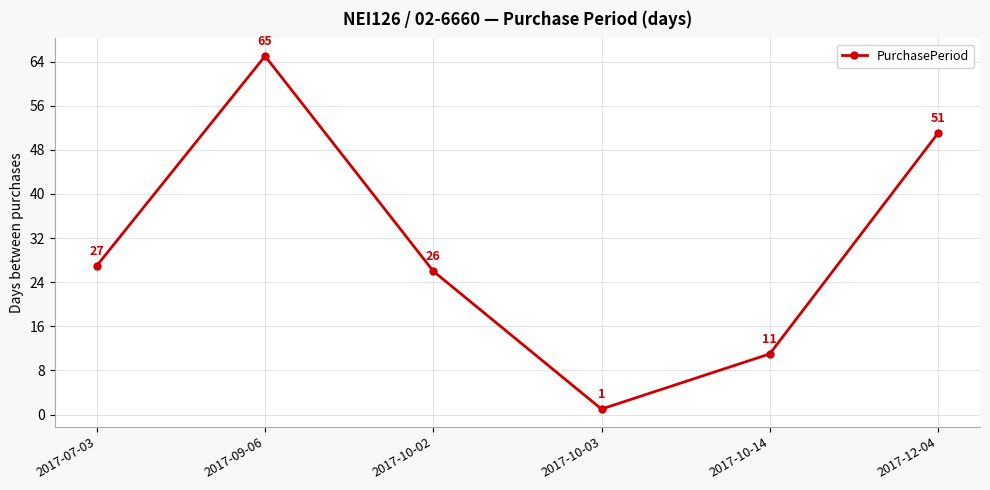

Is this an area chart (filled region under the line)?

No